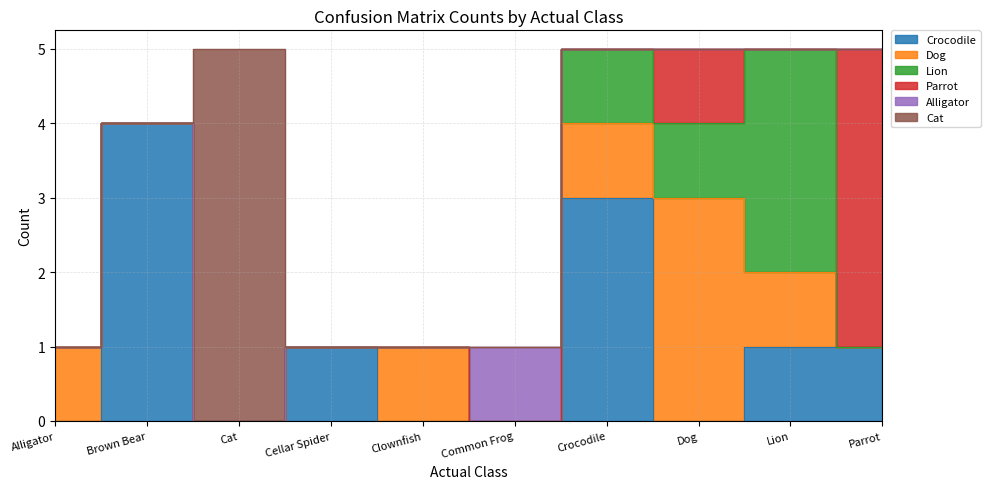

Where do Dog and Parrot first cross each other?

Lion and Parrot